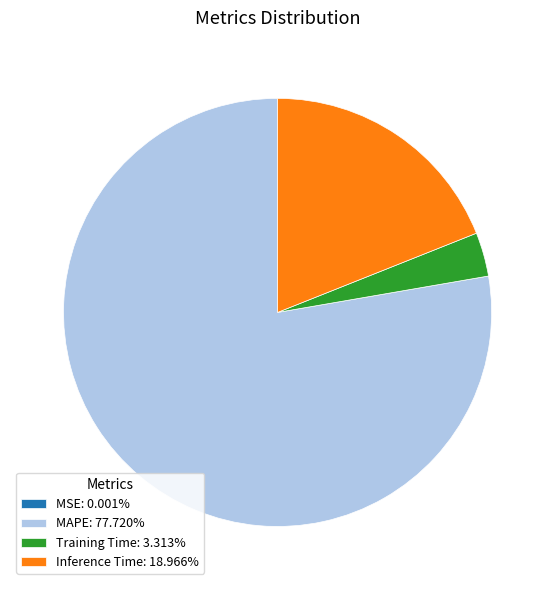

Is there any slice that represents more than half of the pie?

Yes